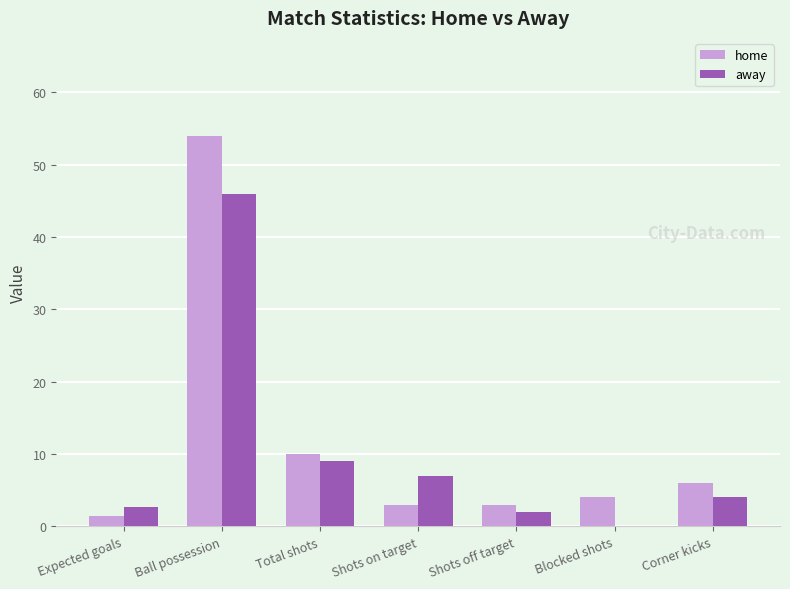

What is the maximum value for away?

46.0